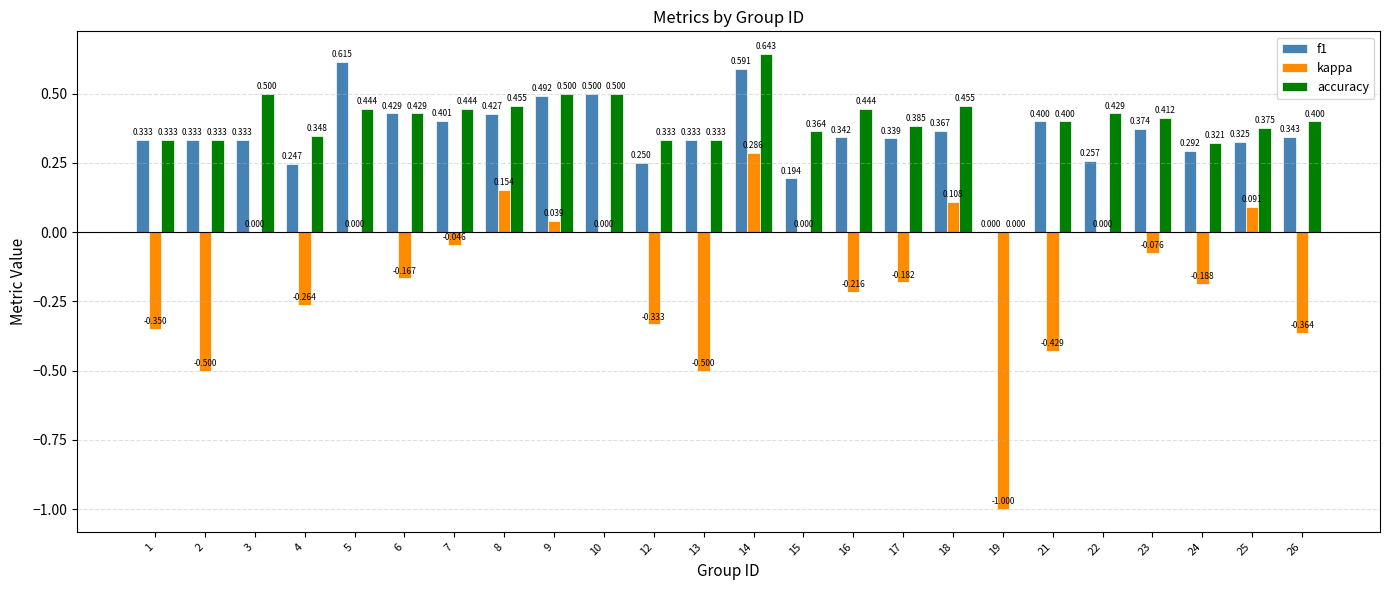

Is the value of f1 at 17 greater than the value of accuracy at 3?

No